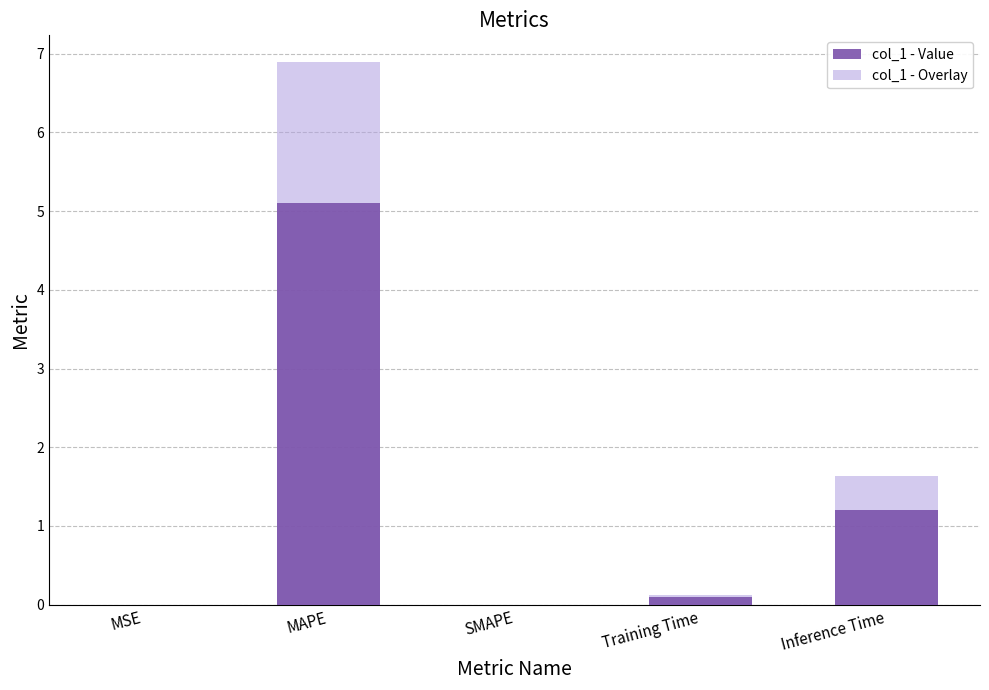

What is the sum of the col_1 - Value values at MSE and MAPE?

5.1